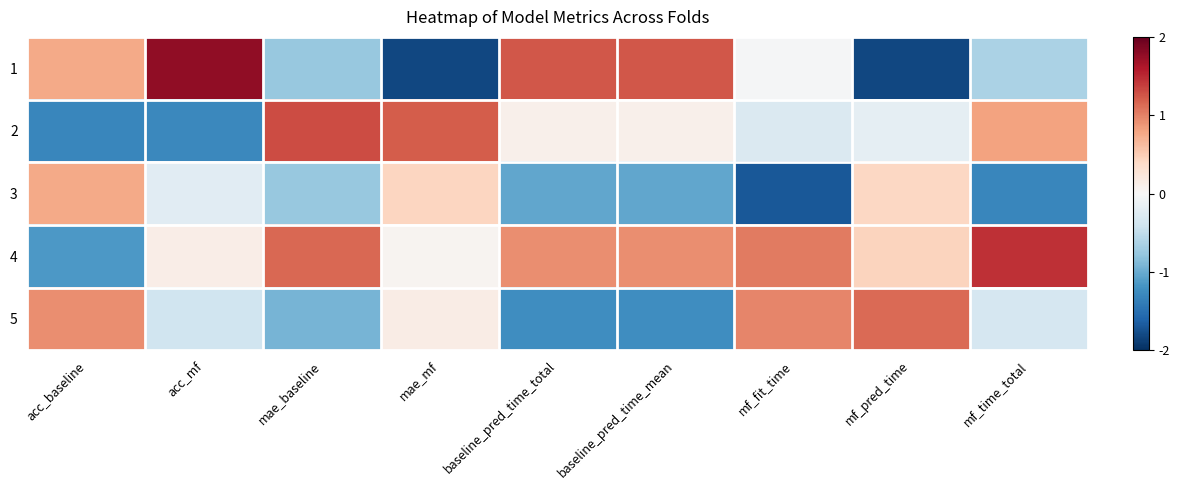

Reading left to right, list all the values displayed in this chart.

1: acc_baseline=0.8	acc_mf=1.8	mae_baseline=-0.8	mae_mf=-1.8	baseline_pred_time_total=1.2	baseline_pred_time_mean=1.2	mf_fit_time=-0.0	mf_pred_time=-1.8	mf_time_total=-0.6
2: acc_baseline=-1.3	acc_mf=-1.3	mae_baseline=1.3	mae_mf=1.2	baseline_pred_time_total=0.1	baseline_pred_time_mean=0.1	mf_fit_time=-0.3	mf_pred_time=-0.2	mf_time_total=0.8
3: acc_baseline=0.8	acc_mf=-0.2	mae_baseline=-0.8	mae_mf=0.4	baseline_pred_time_total=-1.0	baseline_pred_time_mean=-1.0	mf_fit_time=-1.7	mf_pred_time=0.4	mf_time_total=-1.3
4: acc_baseline=-1.1	acc_mf=0.1	mae_baseline=1.1	mae_mf=0.1	baseline_pred_time_total=0.9	baseline_pred_time_mean=0.9	mf_fit_time=1.0	mf_pred_time=0.4	mf_time_total=1.5
5: acc_baseline=0.9	acc_mf=-0.4	mae_baseline=-0.9	mae_mf=0.1	baseline_pred_time_total=-1.2	baseline_pred_time_mean=-1.2	mf_fit_time=1.0	mf_pred_time=1.1	mf_time_total=-0.3